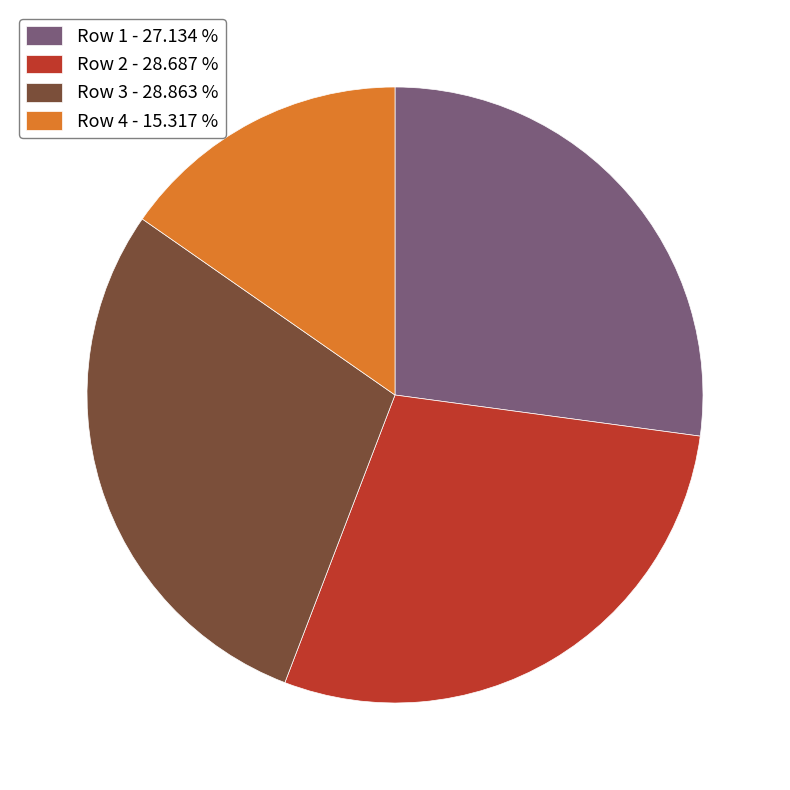

Does any single category account for the majority?

No